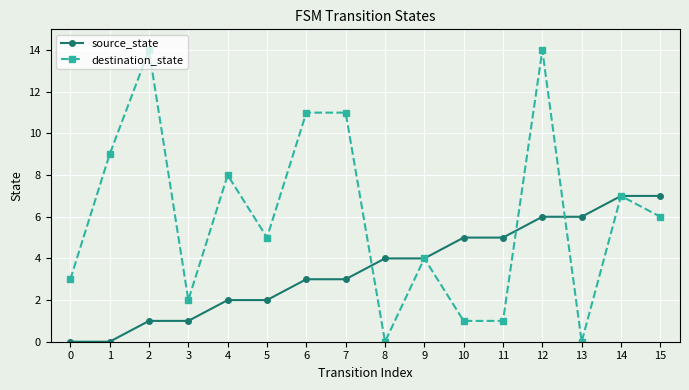

Reading left to right, transcribe all the data shown in this chart.

source_state: 0=0	1=0	2=1	3=1	4=2	5=2	6=3	7=3	8=4	9=4	10=5	11=5	12=6	13=6	14=7	15=7
destination_state: 0=3	1=9	2=14	3=2	4=8	5=5	6=11	7=11	8=0	9=4	10=1	11=1	12=14	13=0	14=7	15=6